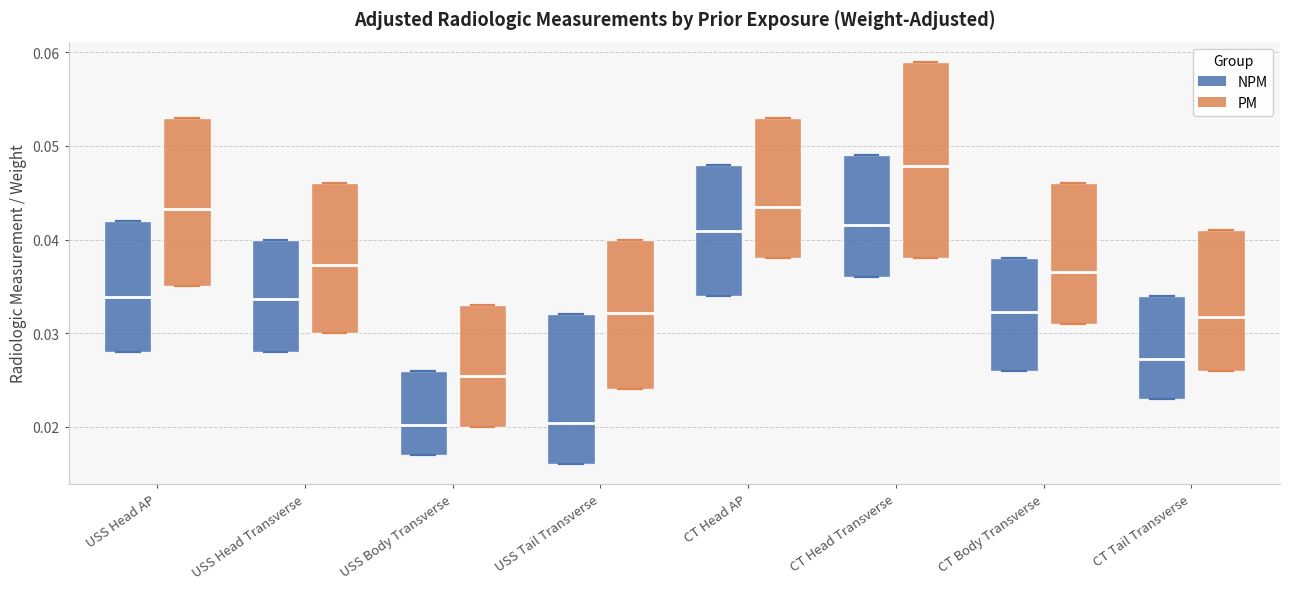

Where is the upper edge of the box for CT Head Transverse (NPM) on the y-axis? The values are not printed on the chart, so give them approximately, as read against the axis.

0.049